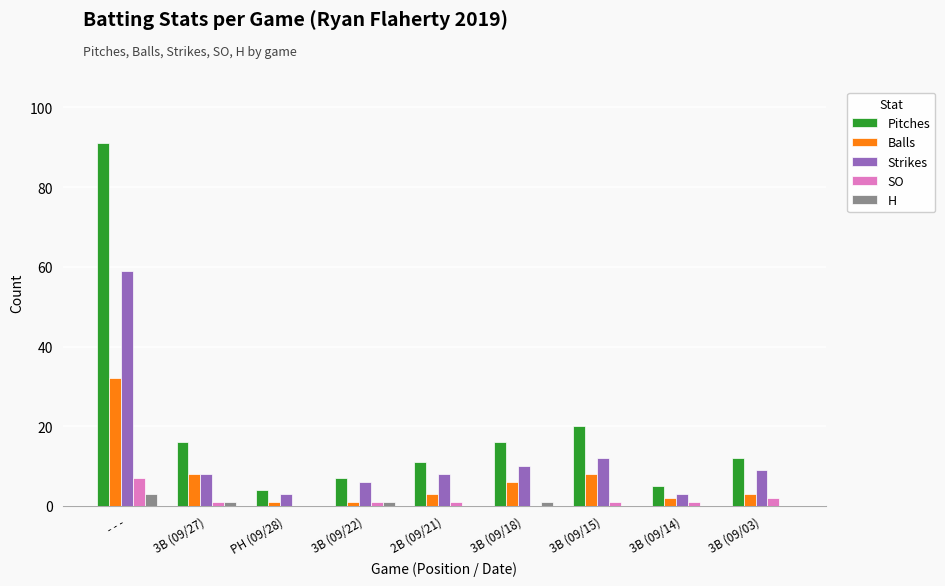

At which category is the sum across all series the highest?

- - -